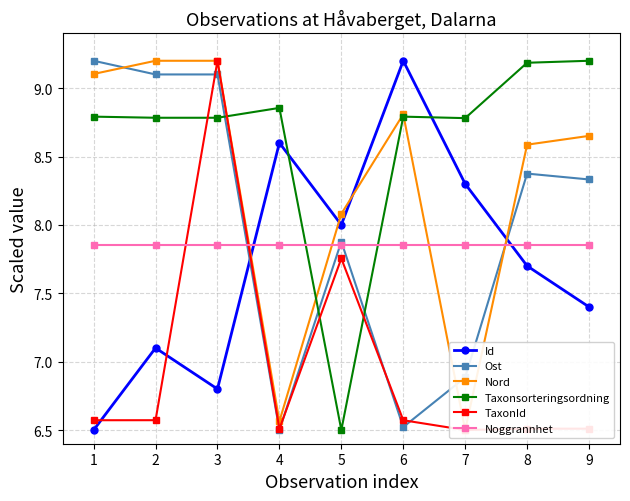

How many interior local peaks does the Ost series have?

2